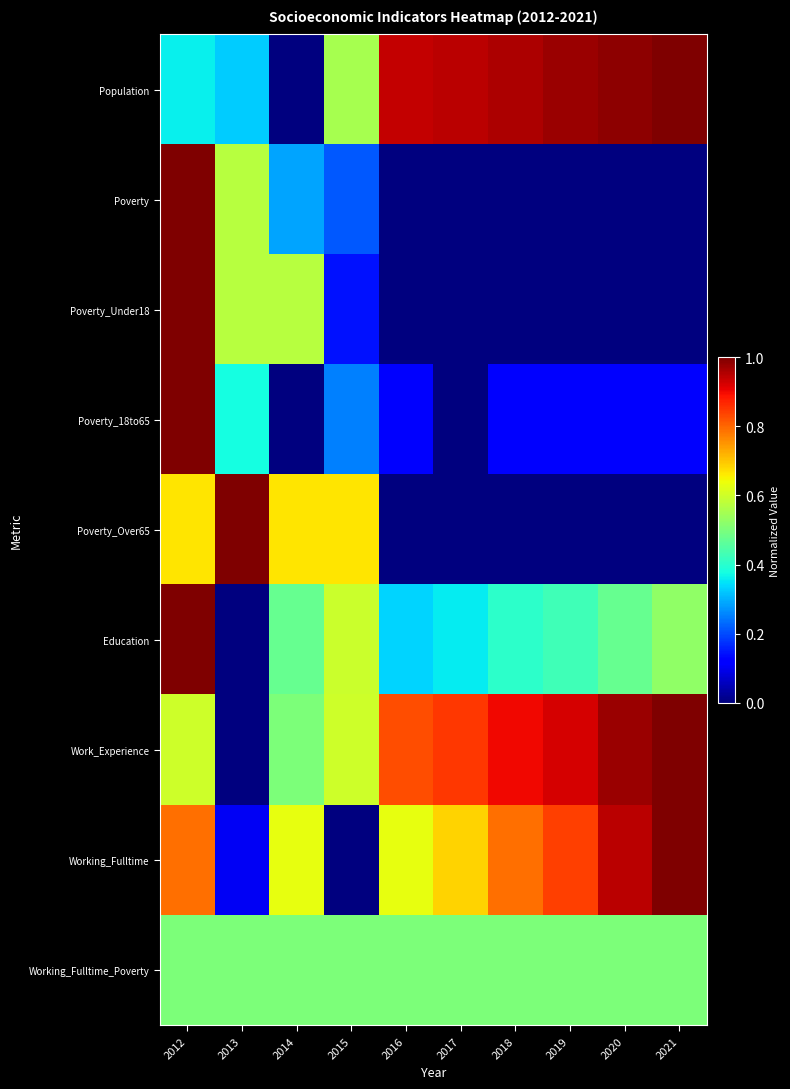

Which has a higher value, 2017 or 2019?

2019